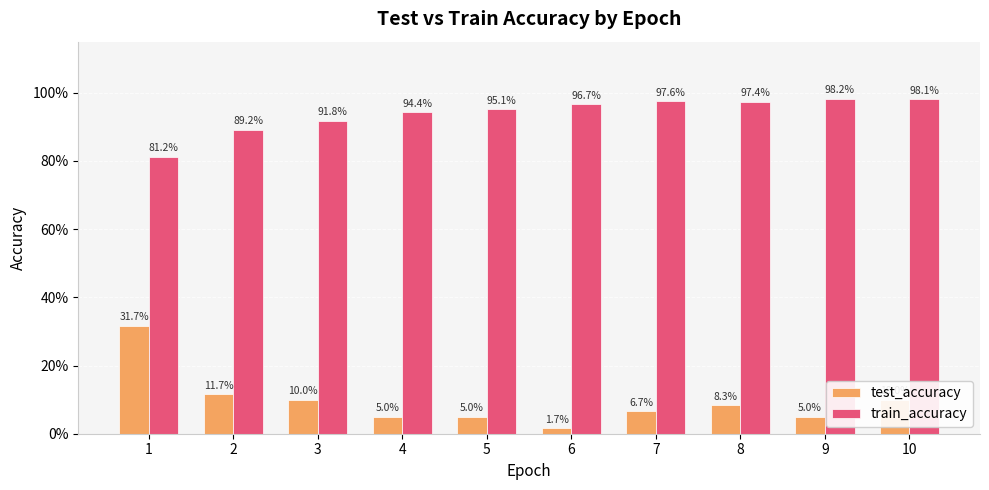

What is the average value of the test_accuracy series?

0.1